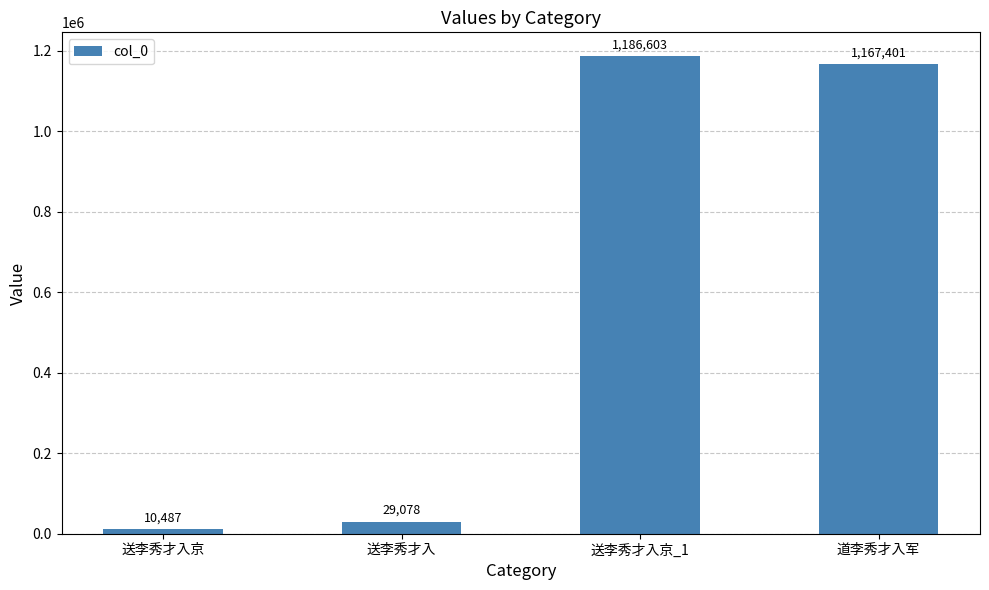

Reading left to right, extract all data points from this chart.

送李秀才入京=10487	送李秀才入=29078	送李秀才入京_1=1186603	道李秀才入军=1167401